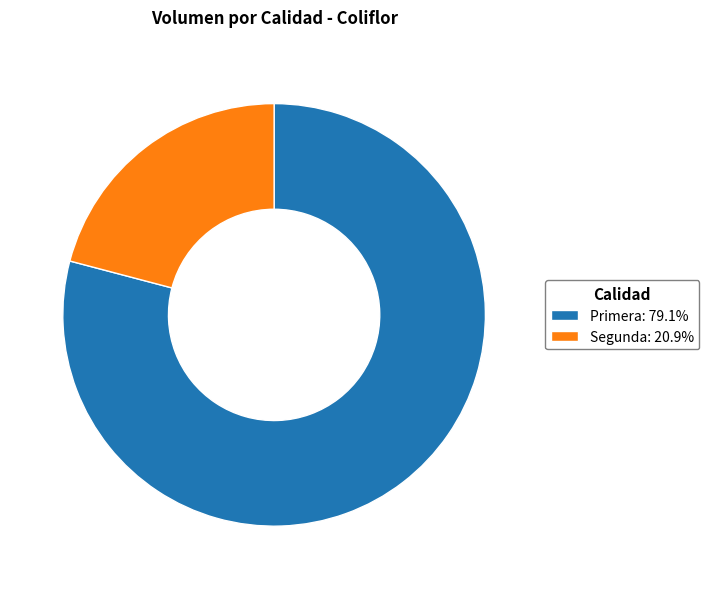

Approximately how many times larger is the value at Segunda: 20.9% compared to Primera: 79.1%?

0.3